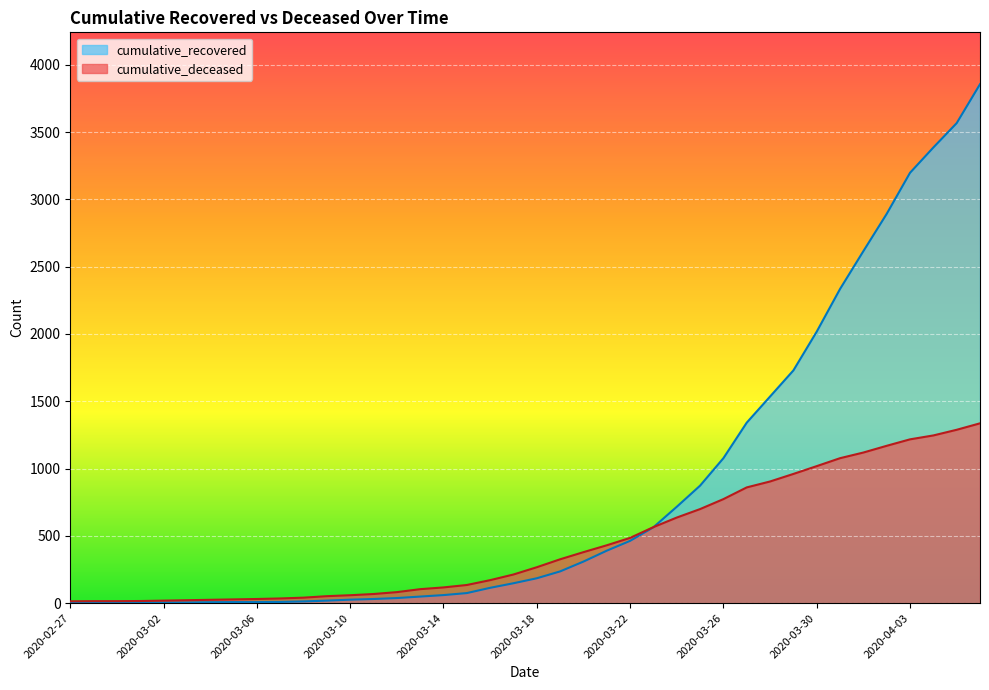

True or false: cumulative_recovered has more than 1 interior local peaks.

False